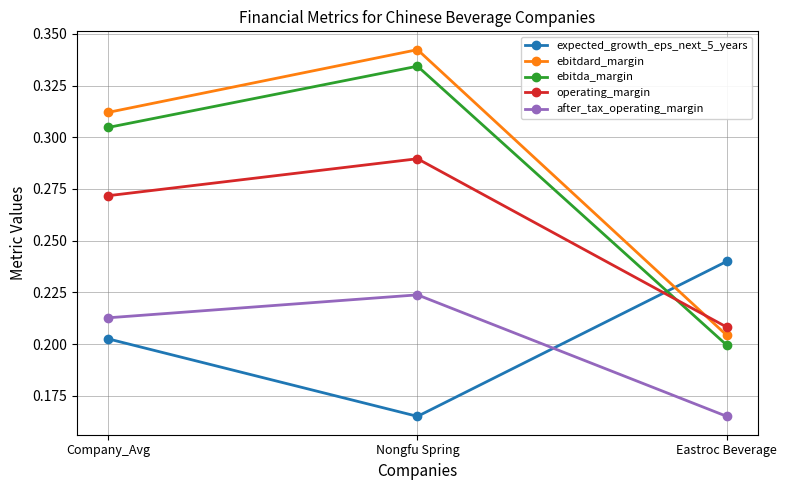

What is the label of the 2nd point from the right?

Nongfu Spring